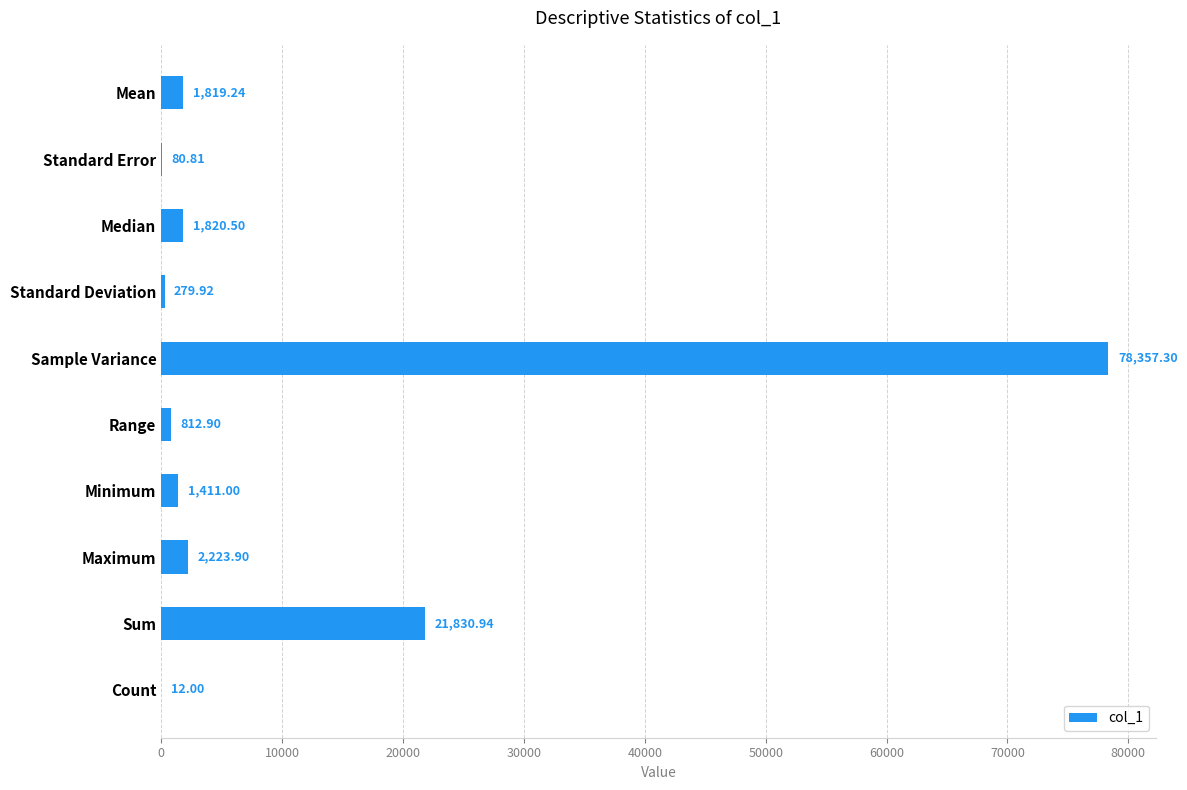

Are the bars horizontal?

Yes